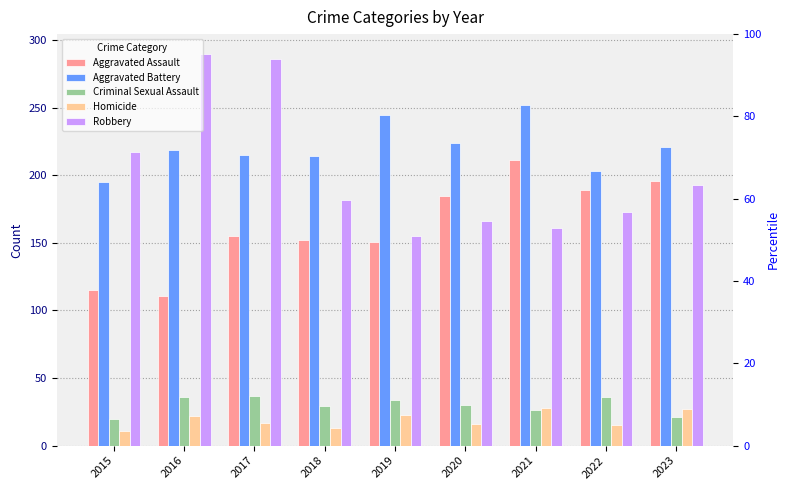

Which series has the largest total across all categories?

Aggravated Battery